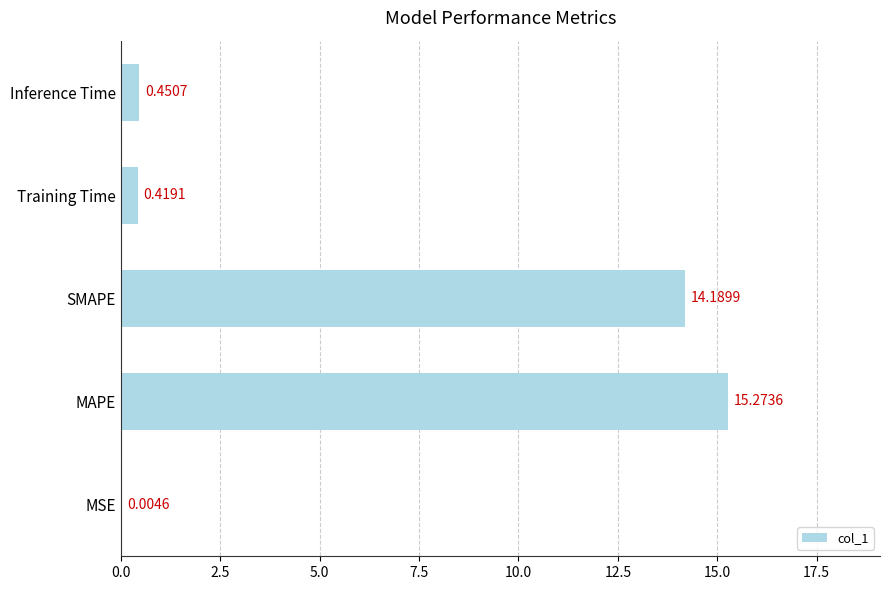

What is the sum of the values at MAPE and Training Time?

15.7